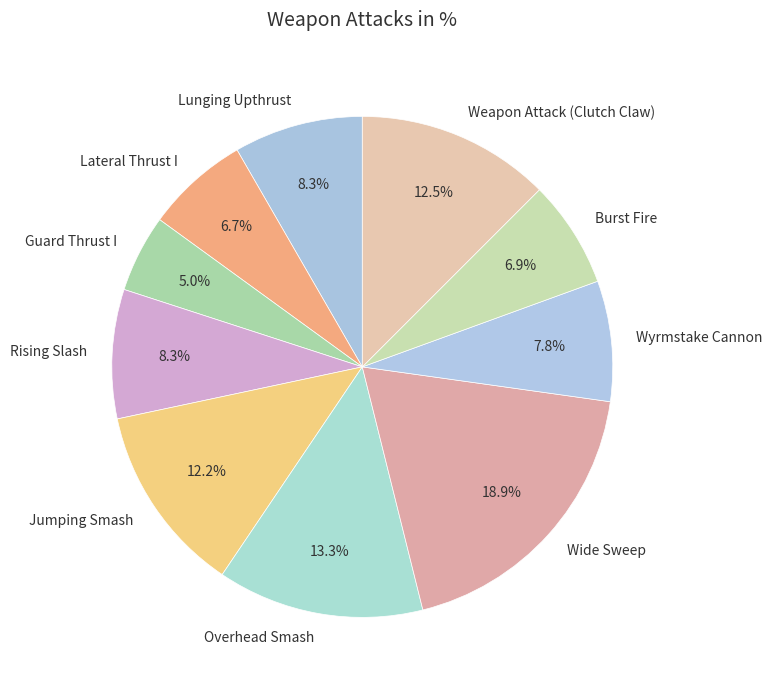

What is the ratio of the value at Lateral Thrust I to the value at Lunging Upthrust?

0.8